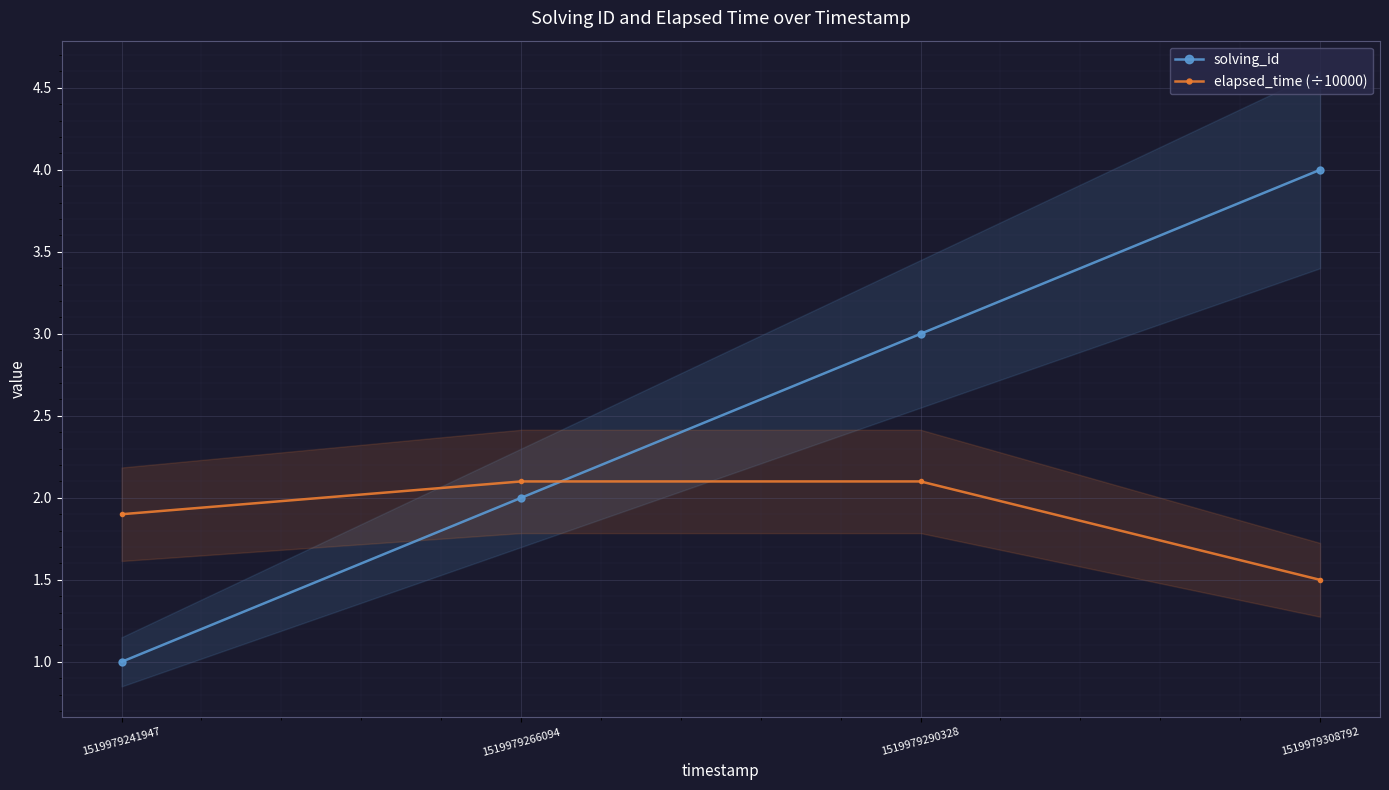

The value of solving_id at 1519979290328 is 3.0. True or false?

True